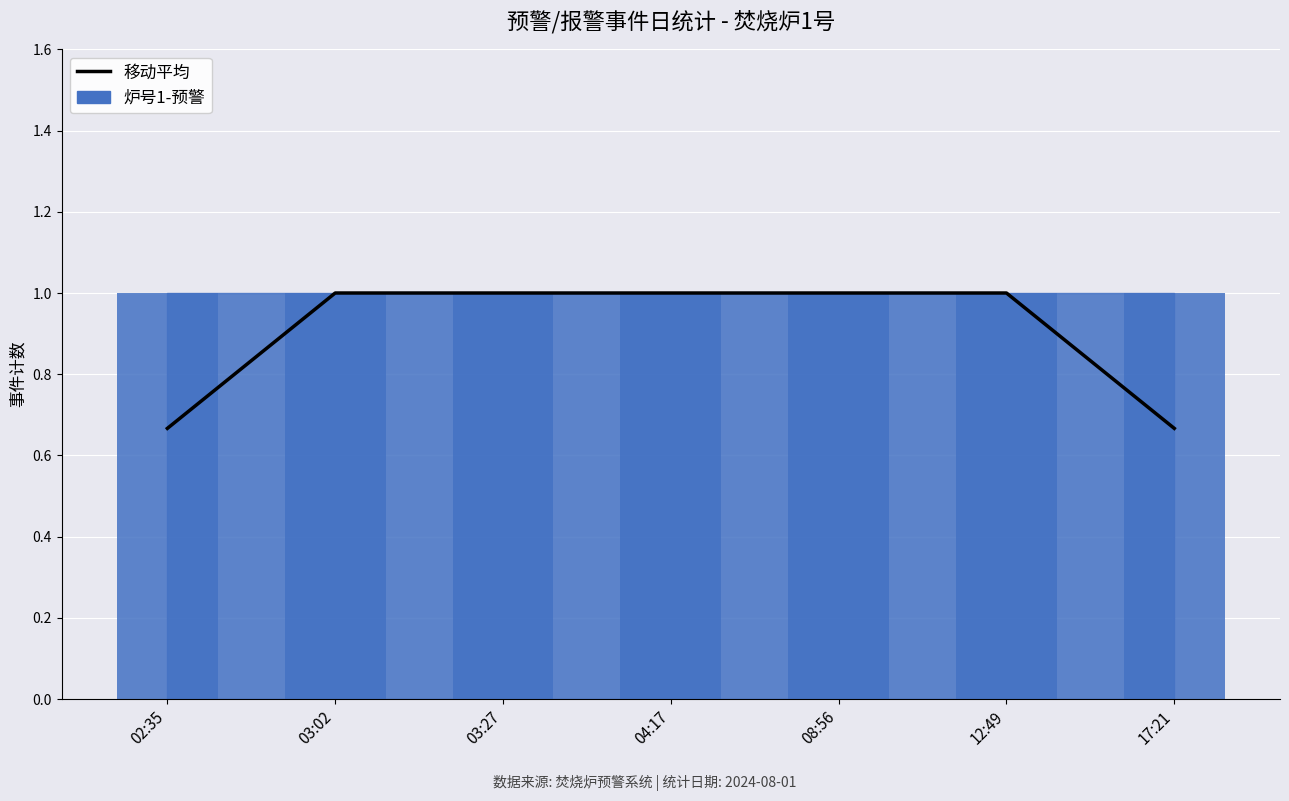

What is the average value?

0.9